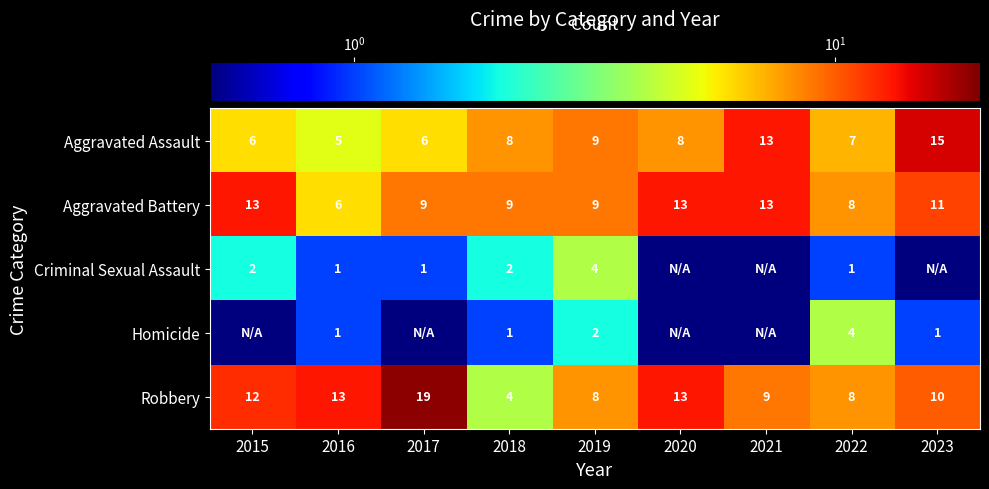

What is the total value across all series at 2019?

32.0